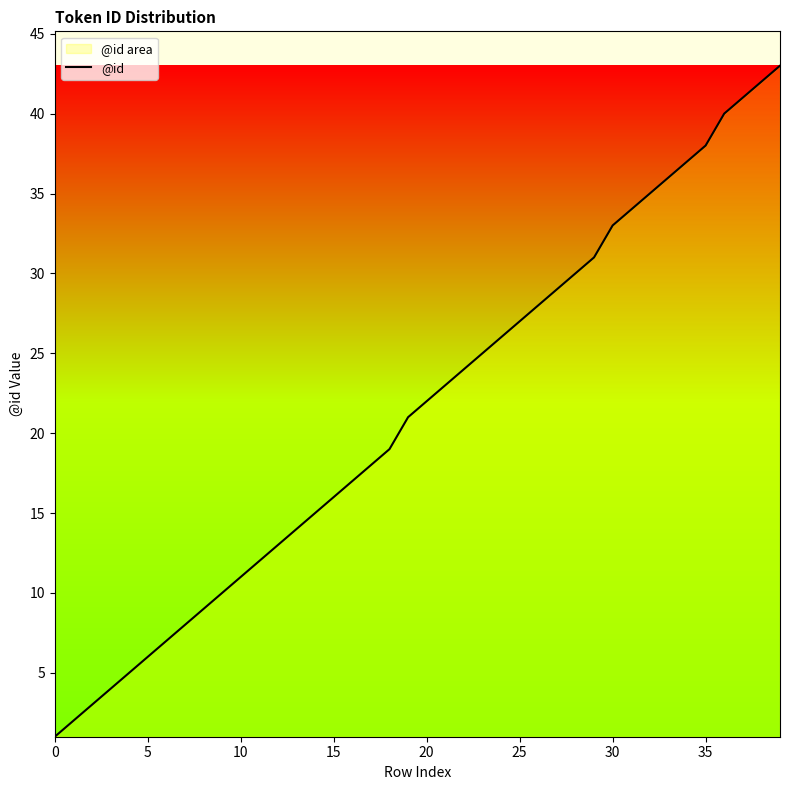

True or false: the data shows 37 at 26.

False